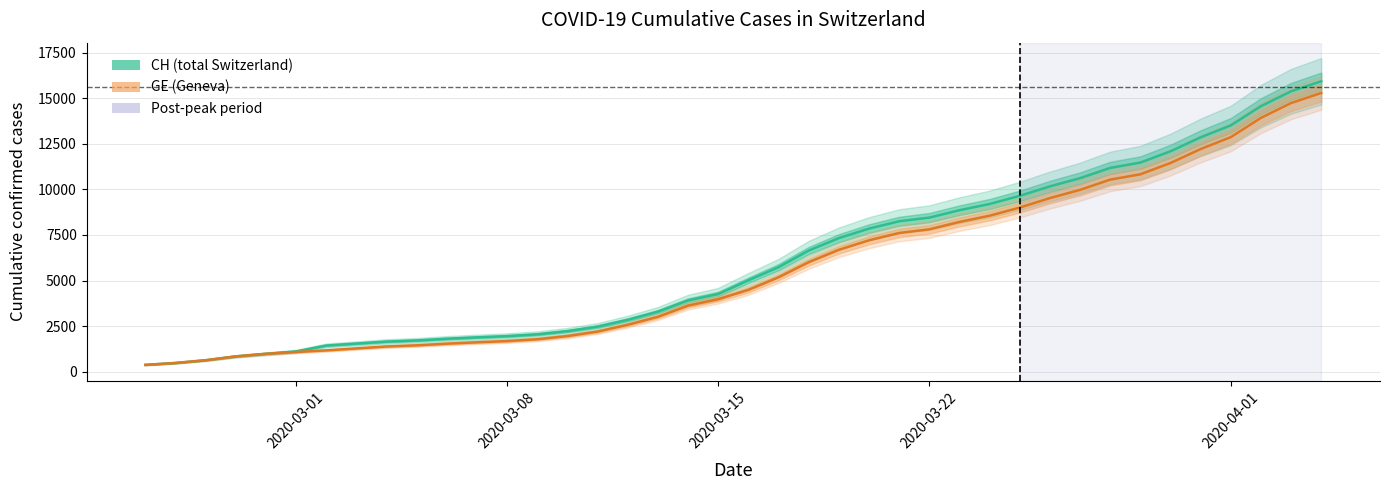

True or false: GE and CH intersect in this chart.

False